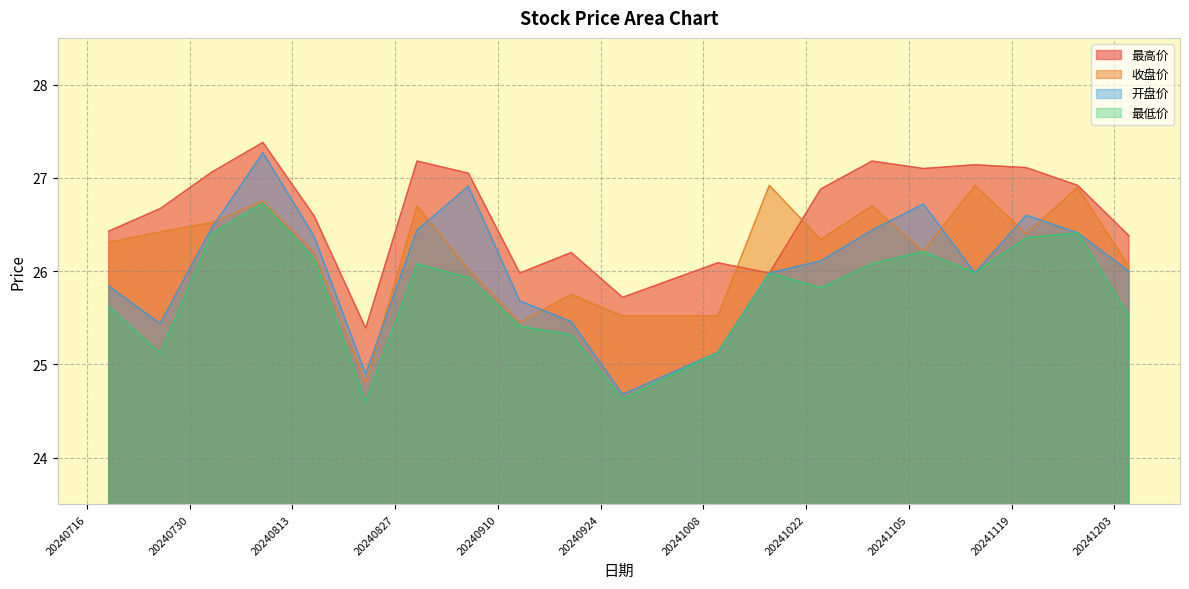

Where is the first local minimum for 收盘价?

20240823